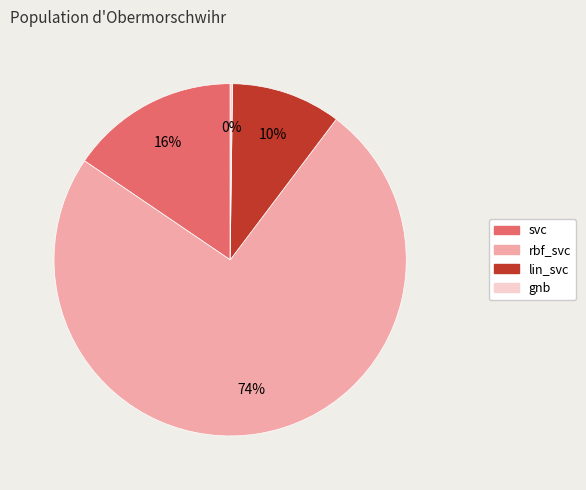

The svc slice represents 25% of the pie. True or false?

False